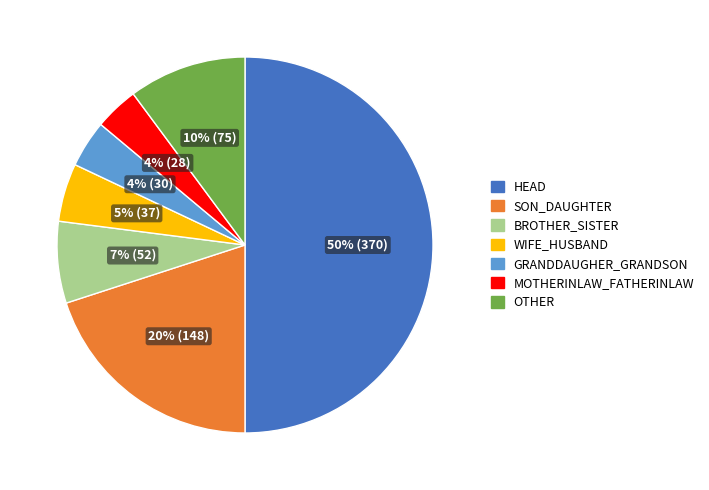

Which has a higher value, SON_DAUGHTER or BROTHER_SISTER?

SON_DAUGHTER